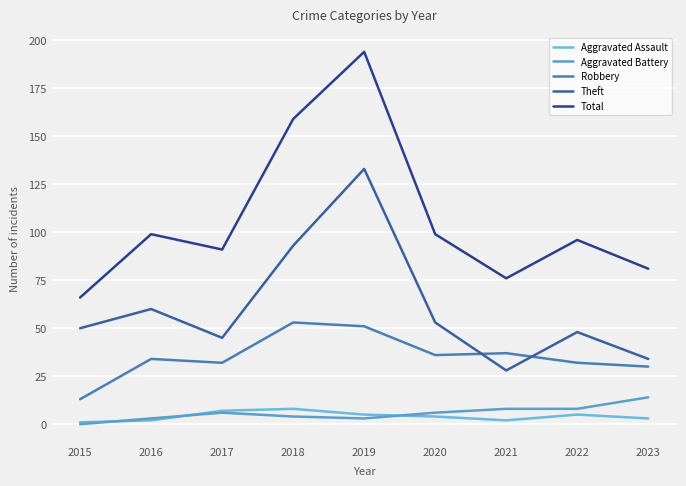

Is it true that Aggravated Battery equals -8 at 2015?

False